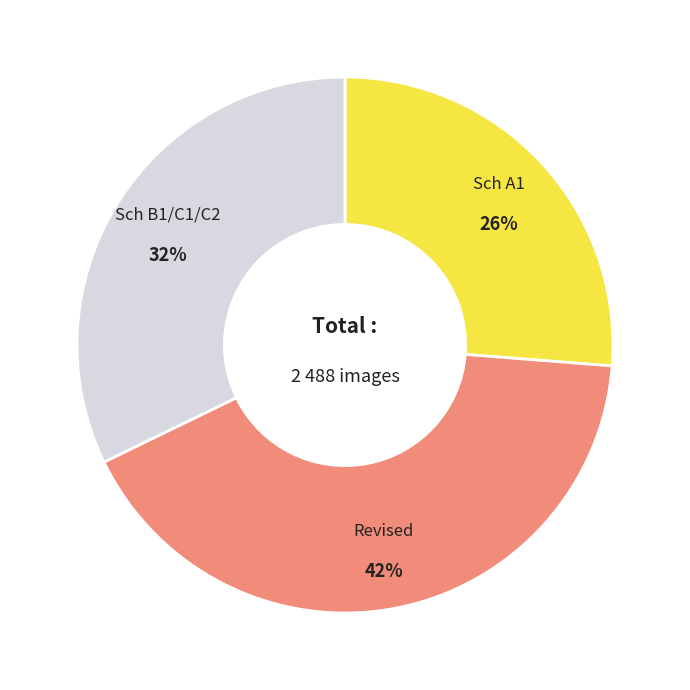

To the nearest percent, what percentage of the pie is Sch A1?

26%